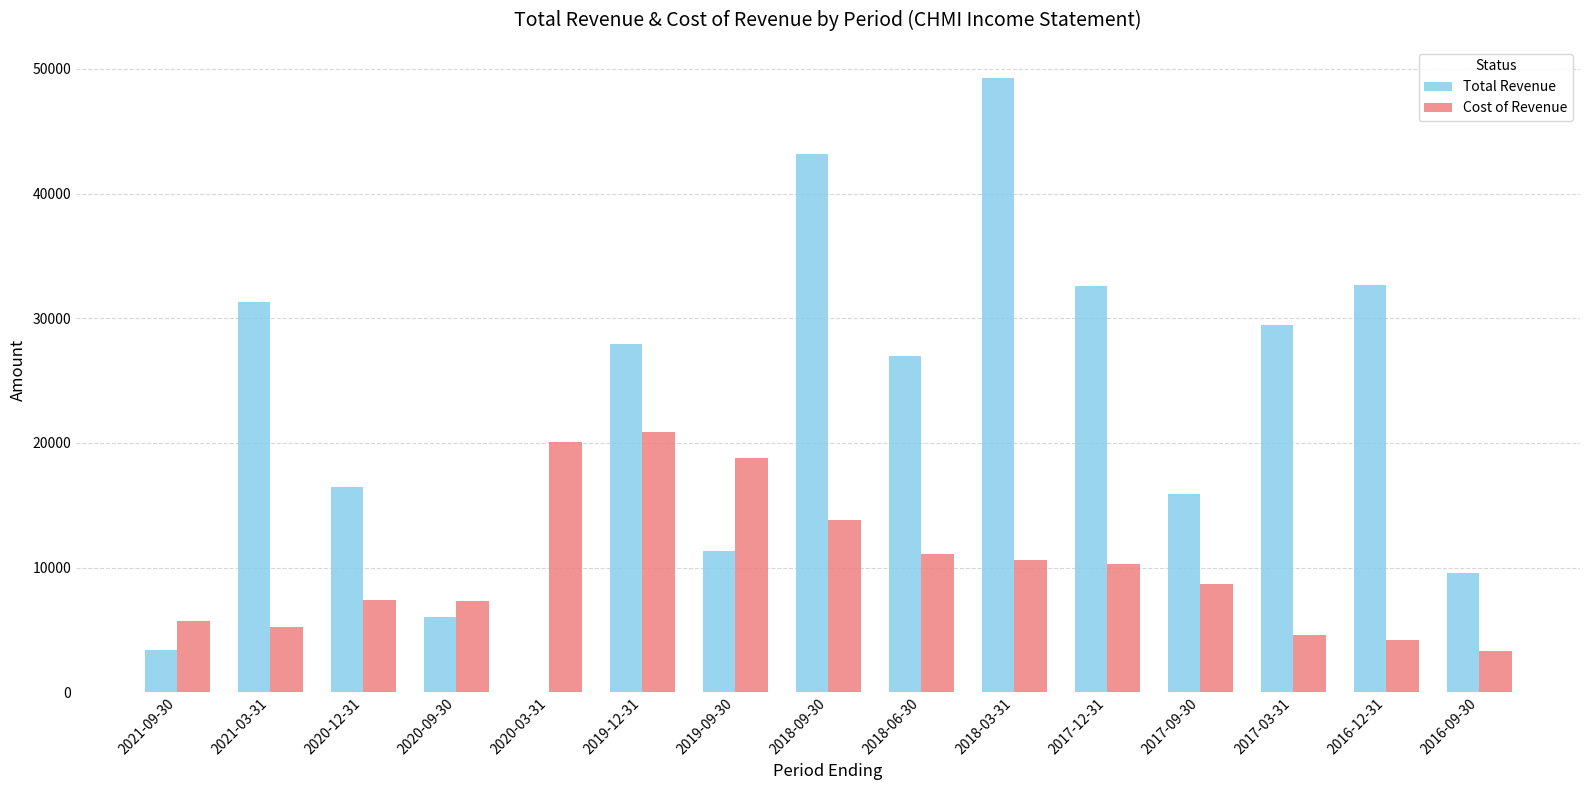

At which category is the sum across all series the highest?

2018-03-31